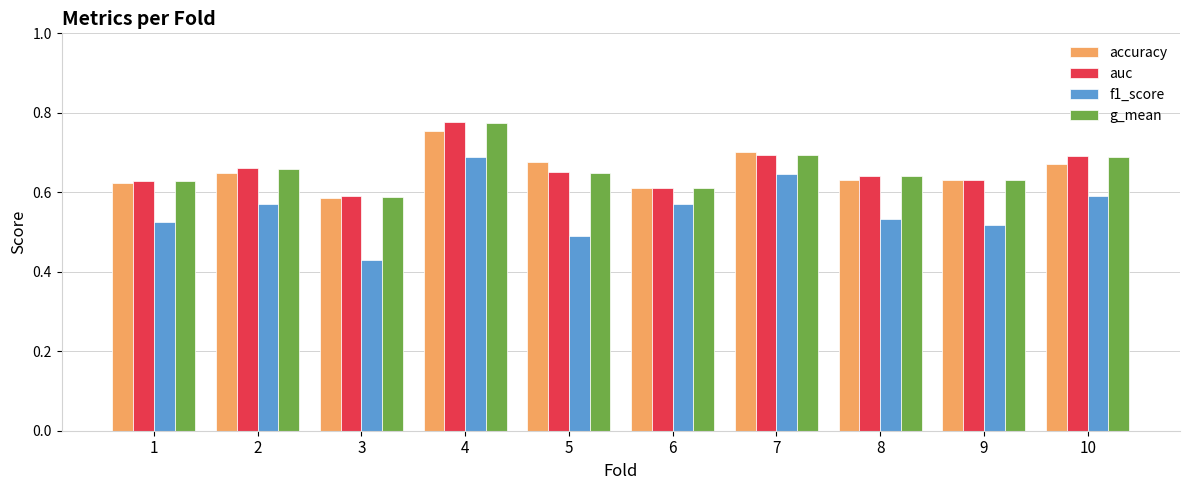

At which label is g_mean closest to 0?

3